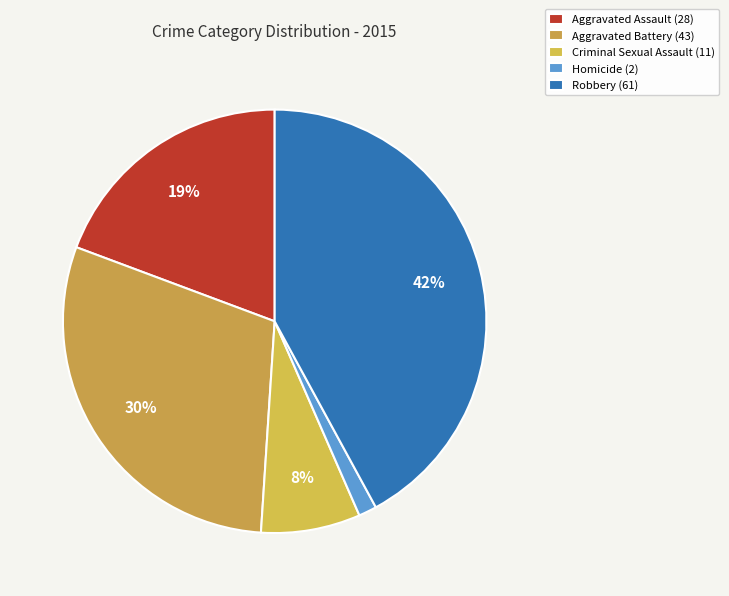

Which slice is the smallest?

Homicide